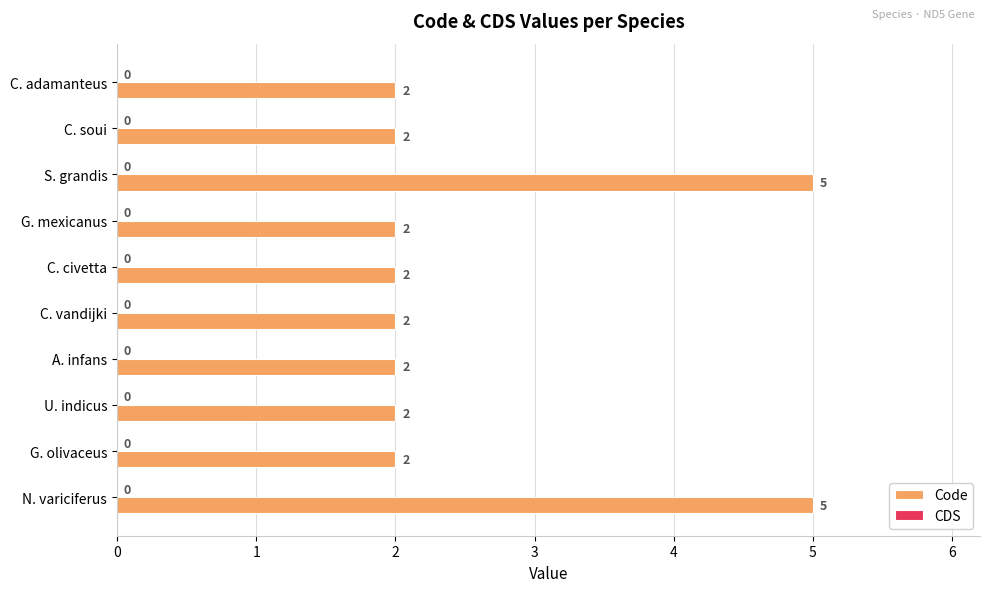

Count the number of categories in the chart.

10